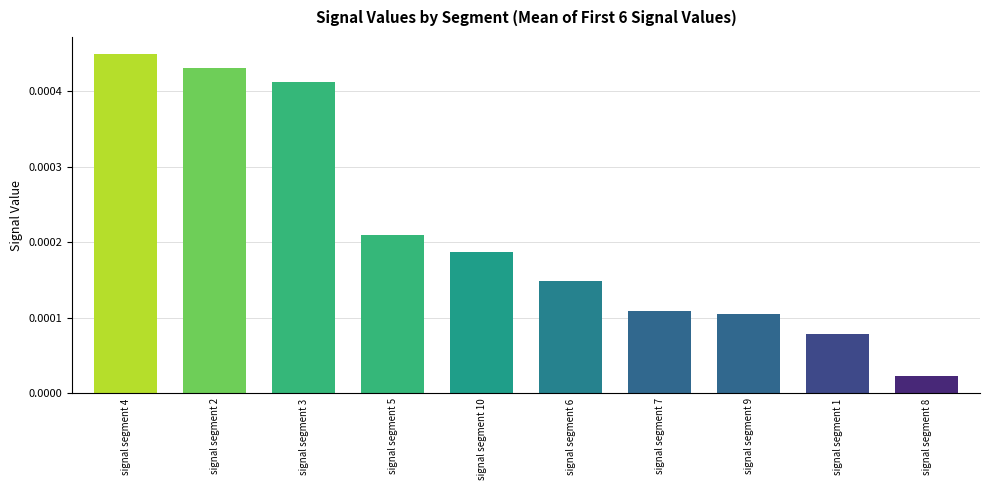

What is the label of the 2nd bar from the left?

signal segment 2